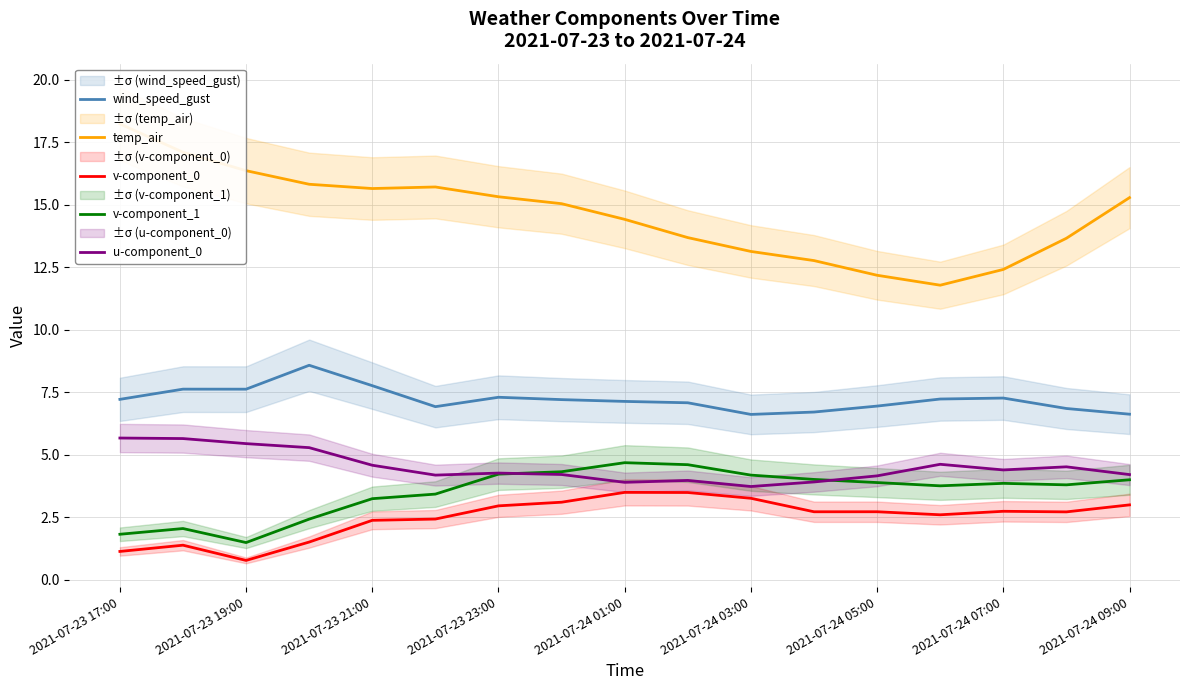

The value of wind_speed_gust at 2021-07-24 01:00 is 11.5. True or false?

False